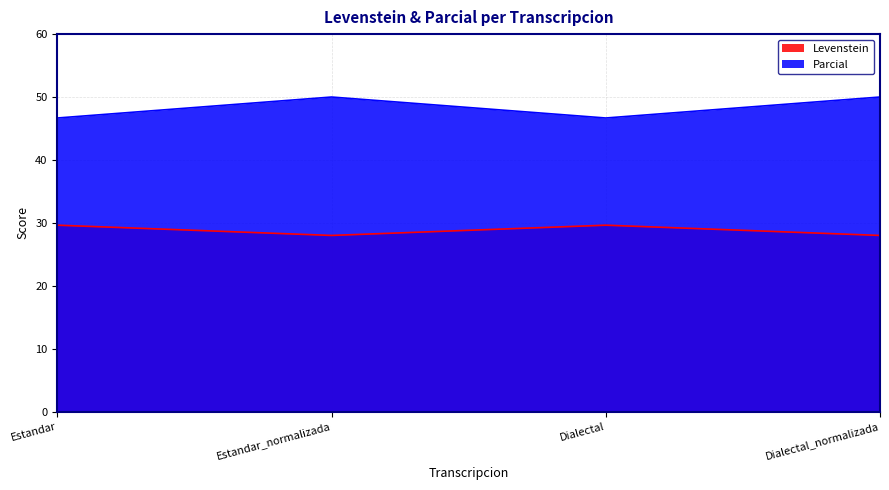

Which series has the largest range (max minus min)?

Parcial